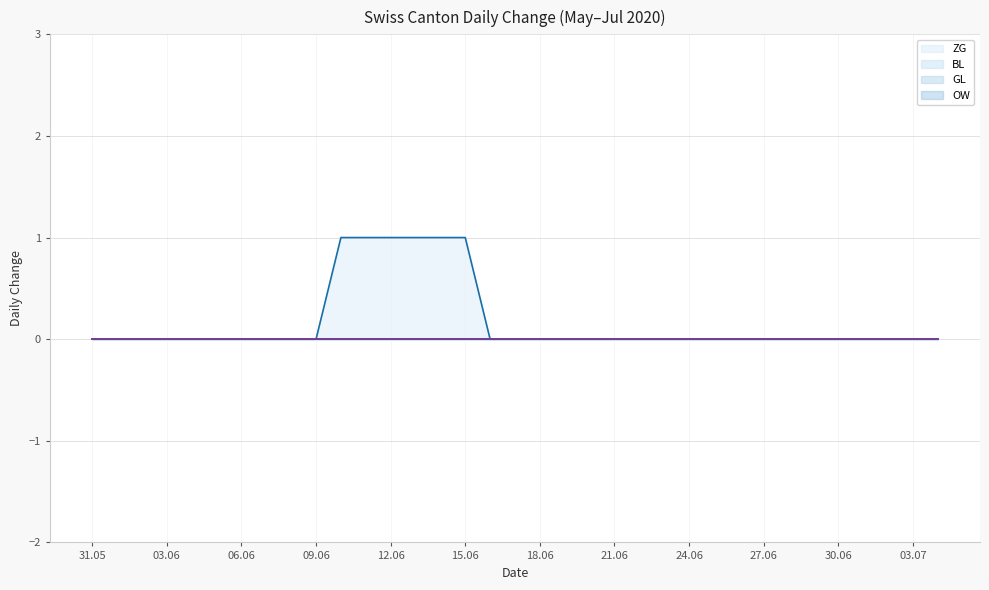

Which series has the largest total across all categories?

ZG